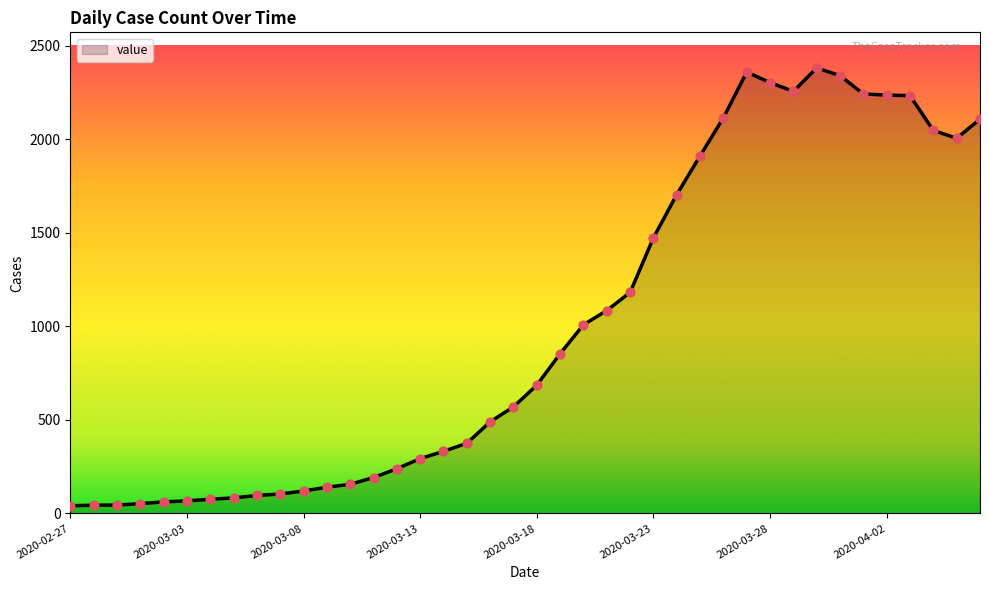

What is the maximum value shown in the chart?

2382